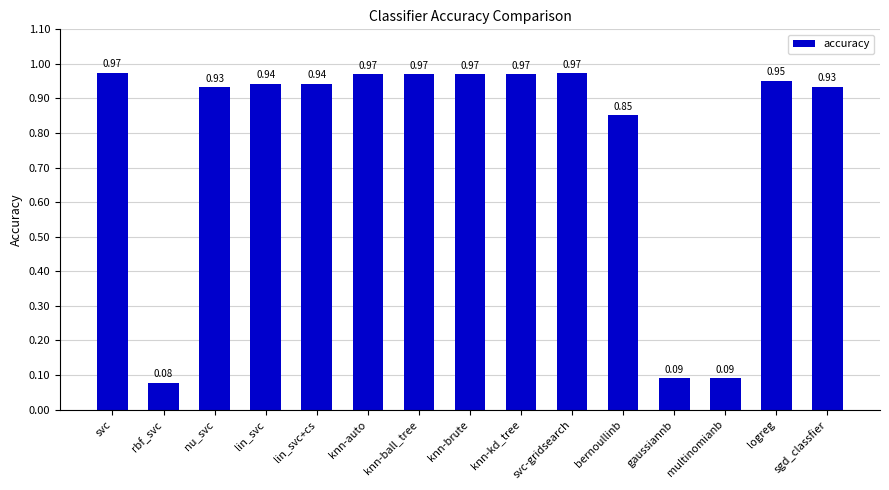

What is the label of the 13th bar from the right?

nu_svc